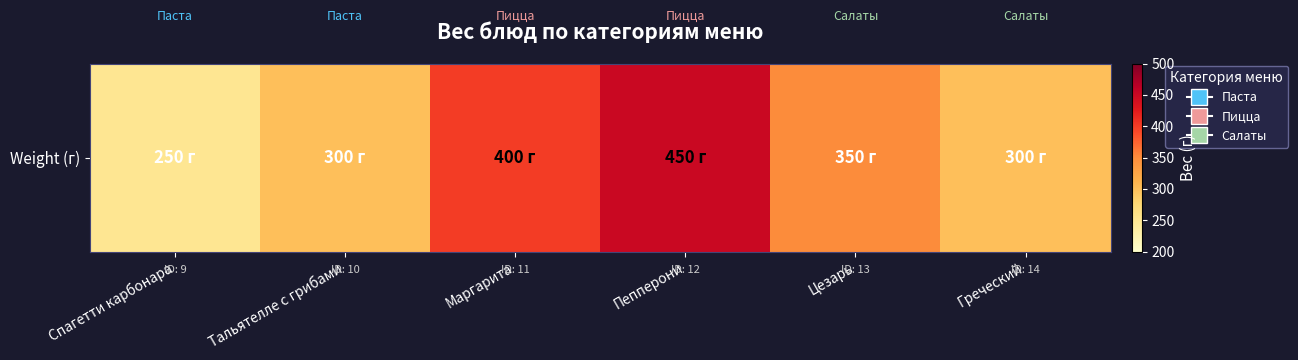

Reading right to left, transcribe all the data shown in this chart.

Греческий=300	Цезарь=350	Пепперони=450	Маргарита=400	Тальятелле с грибами=300	Спагетти карбонара=250